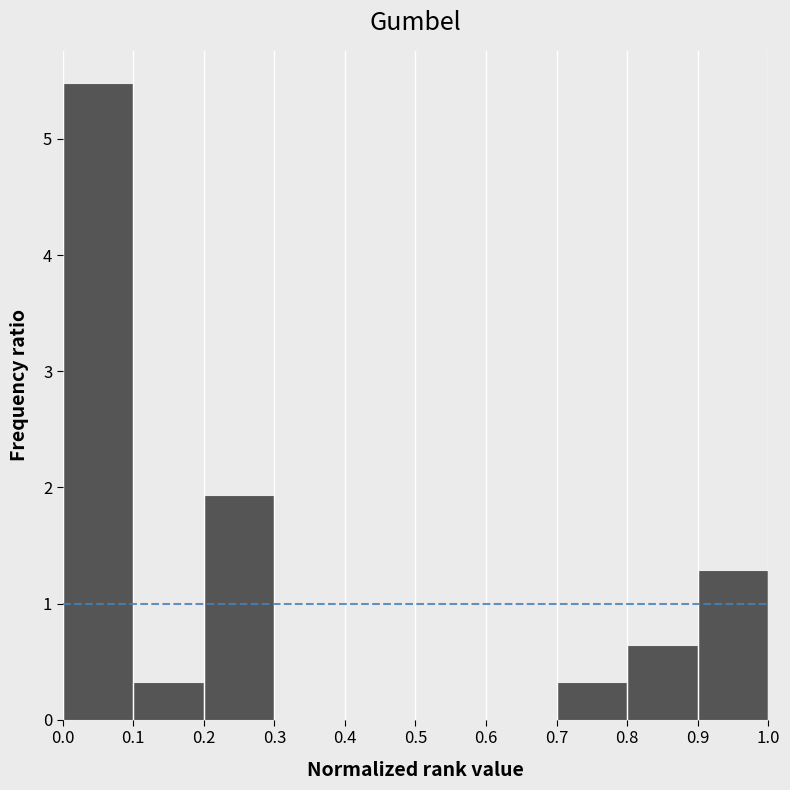

How tall is the bar that spans 0.7 to 0.8 on the x-axis? The values are not printed on the chart, so give them approximately, as read against the axis.

0.3